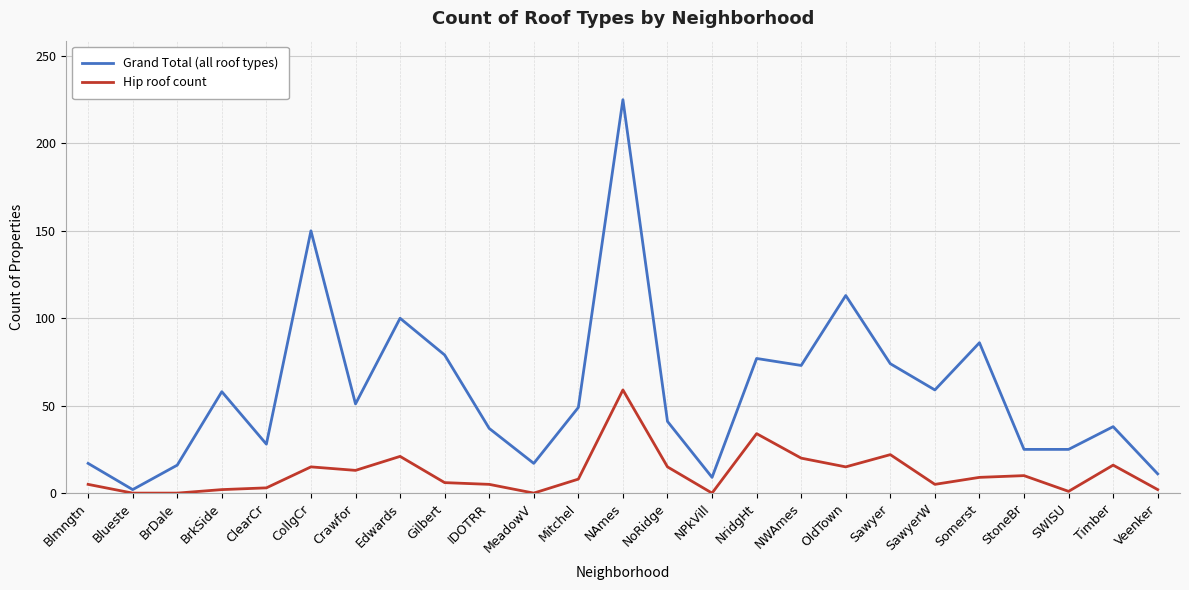

What is the greatest value displayed?

225